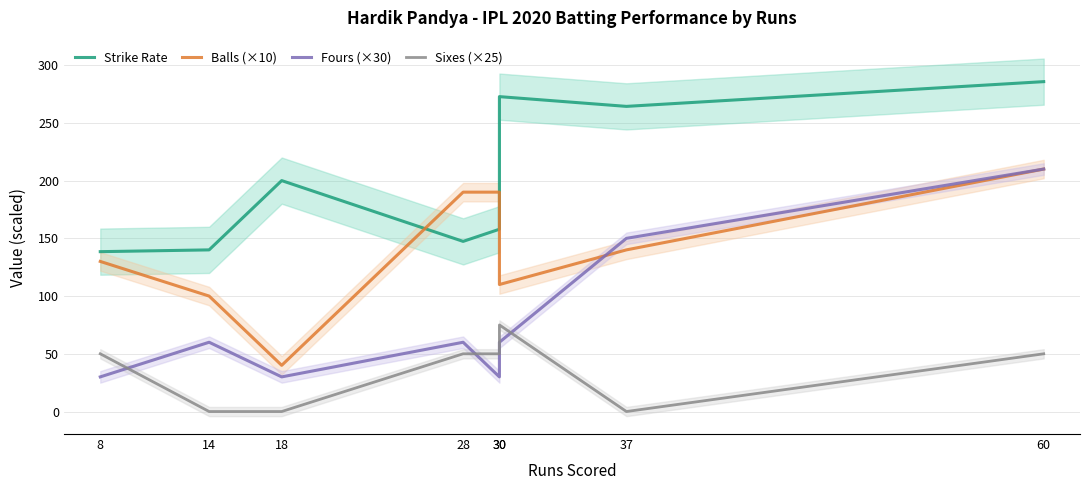

True or false: Strike Rate has more than 2 interior local peaks.

False